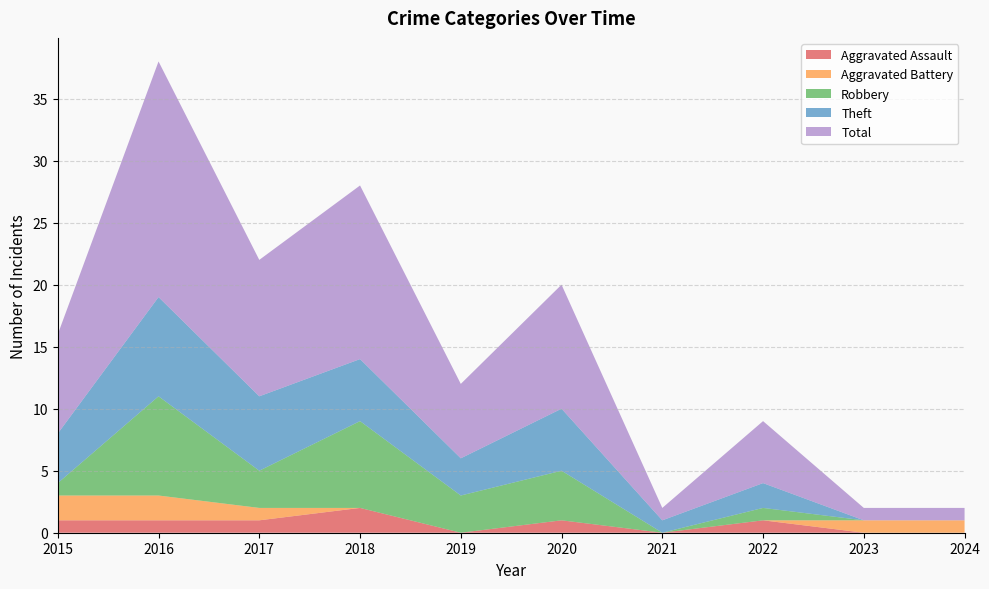

Reading left to right, what are all the values shown in this chart?

Aggravated Assault: 2015=1	2016=1	2017=1	2018=2	2019=0	2020=1	2021=0	2022=1	2023=0	2024=0
Aggravated Battery: 2015=2	2016=2	2017=1	2018=0	2019=0	2020=0	2021=0	2022=0	2023=1	2024=1
Robbery: 2015=1	2016=8	2017=3	2018=7	2019=3	2020=4	2021=0	2022=1	2023=0	2024=0
Theft: 2015=4	2016=8	2017=6	2018=5	2019=3	2020=5	2021=1	2022=2	2023=0	2024=0
Total: 2015=8	2016=19	2017=11	2018=14	2019=6	2020=10	2021=1	2022=5	2023=1	2024=1